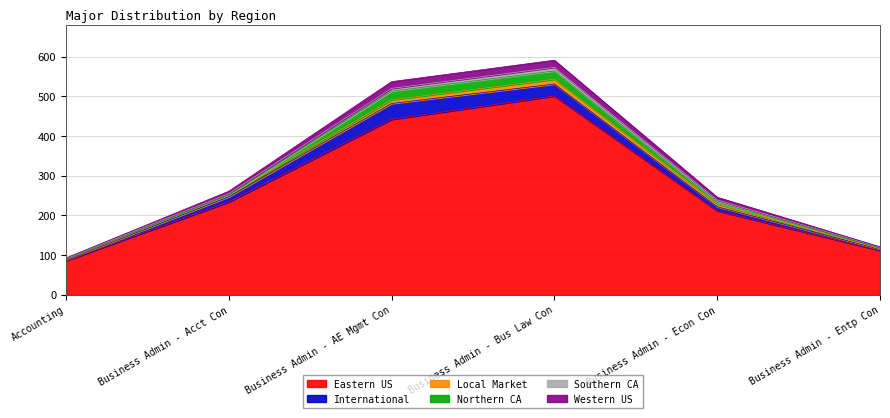

Between Business Admin - Entp Con and Business Admin - Bus Law Con, which is larger?

Business Admin - Bus Law Con